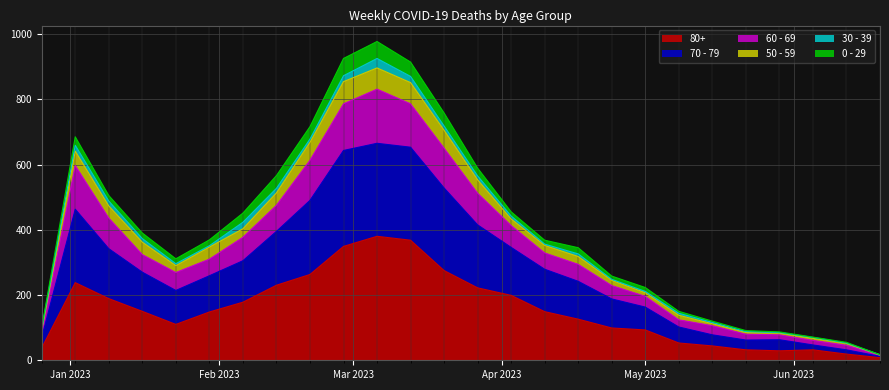

What are all the series names shown in the legend?

80+, 70 - 79, 60 - 69, 50 - 59, 30 - 39, 0 - 29